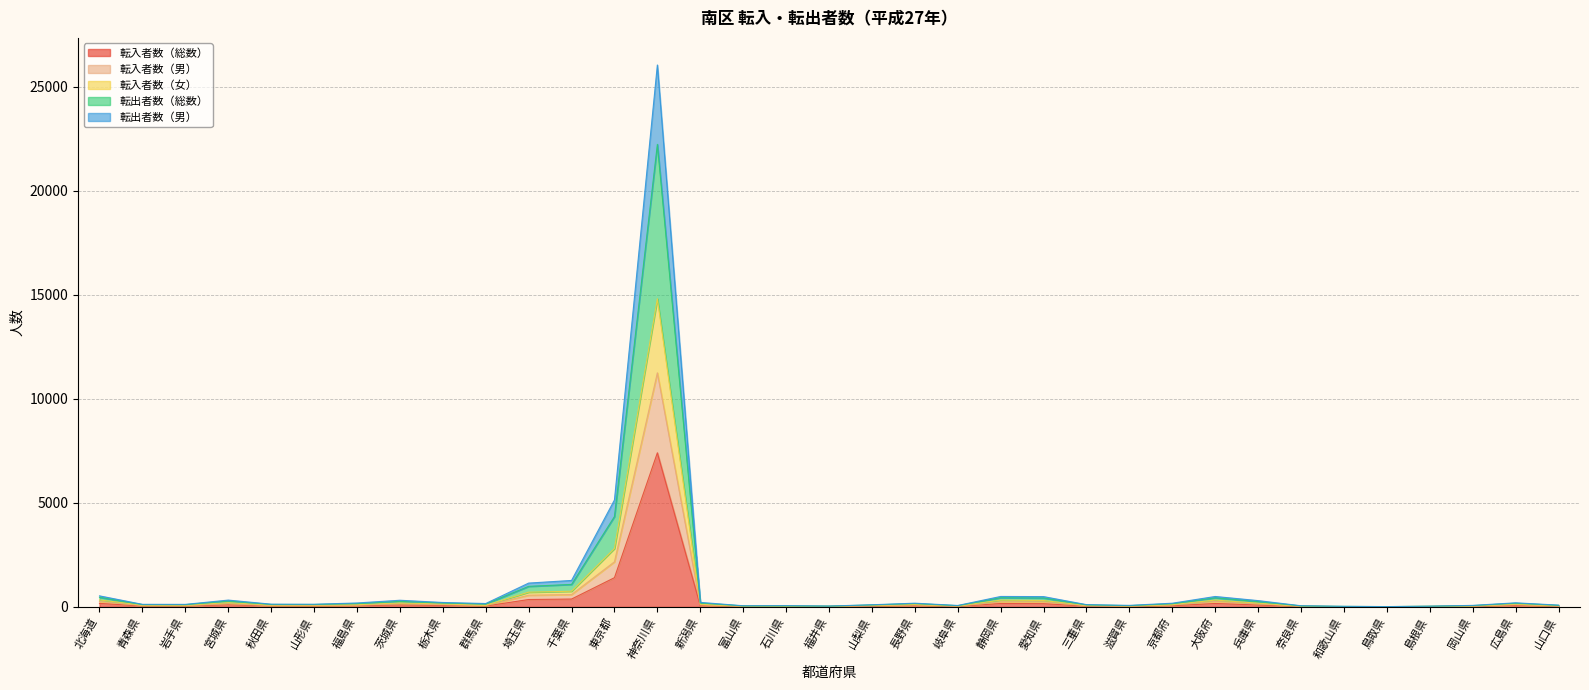

At how many categories does at least one series exceed 15395?

1